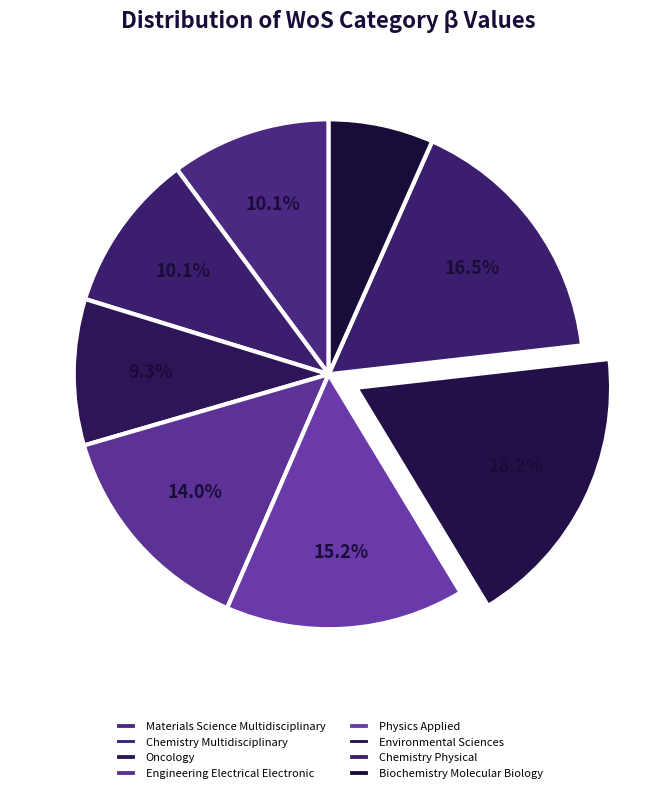

What is the largest slice in the pie chart?

Environmental Sciences